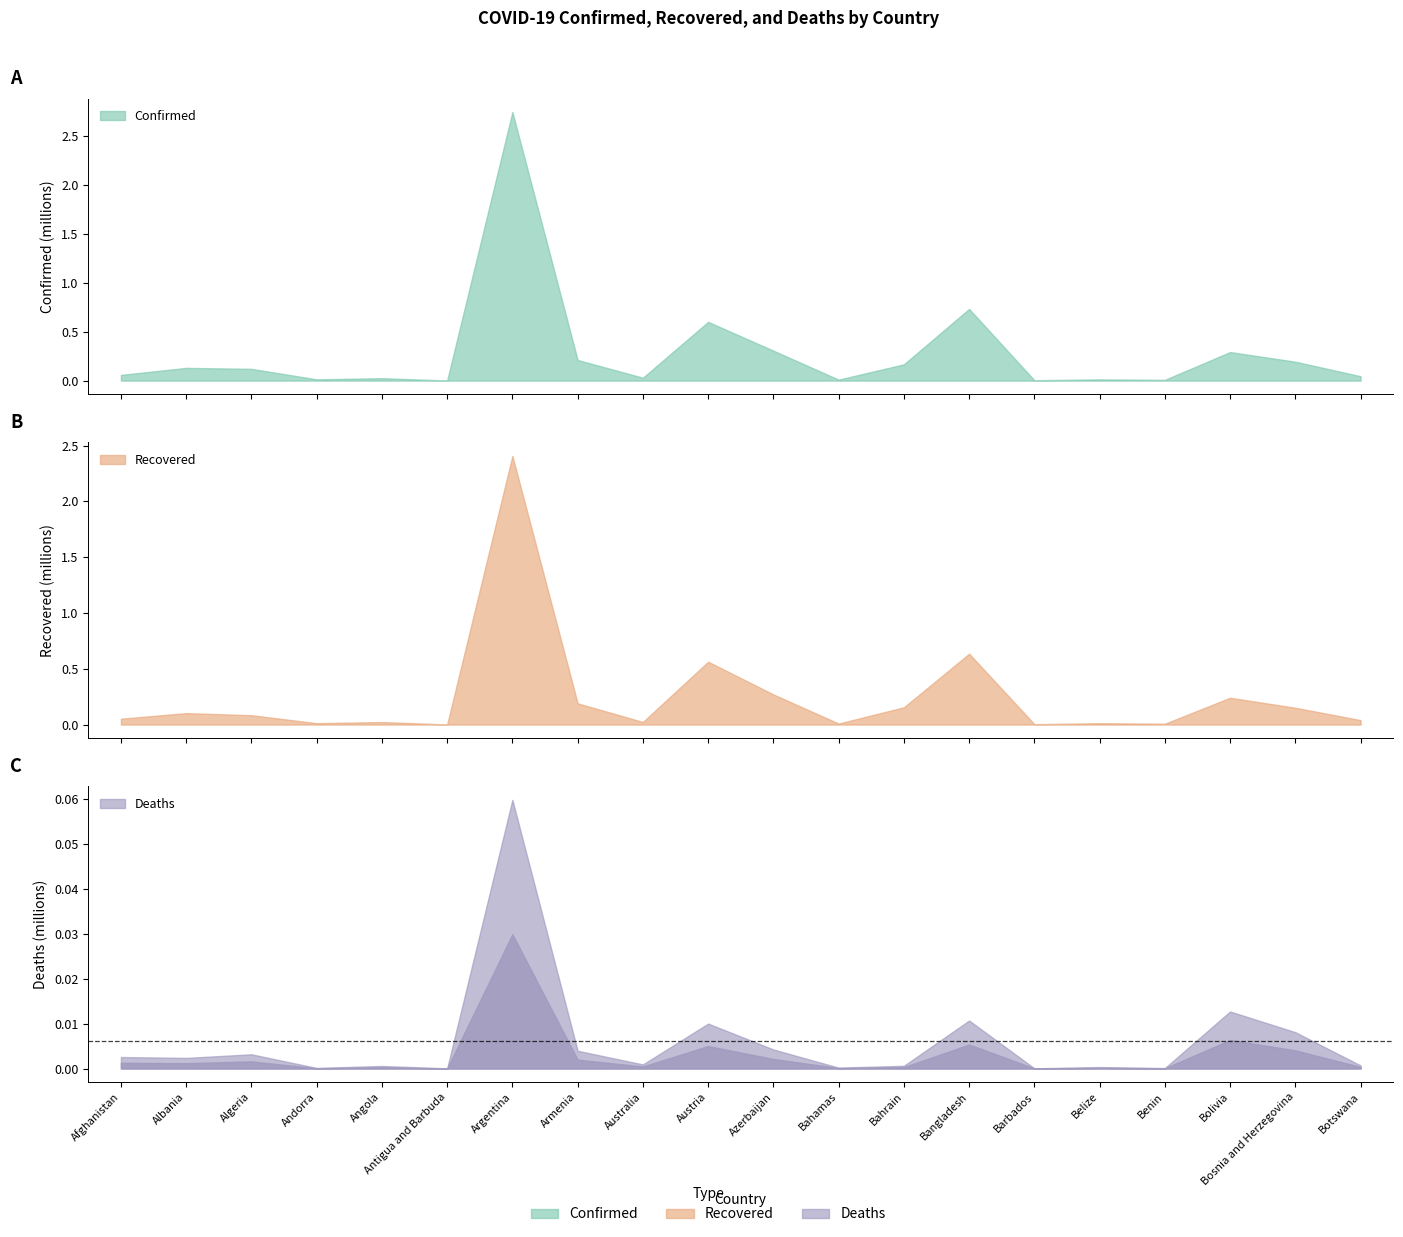

What is the difference between the highest and lowest values at Barbados?

3749